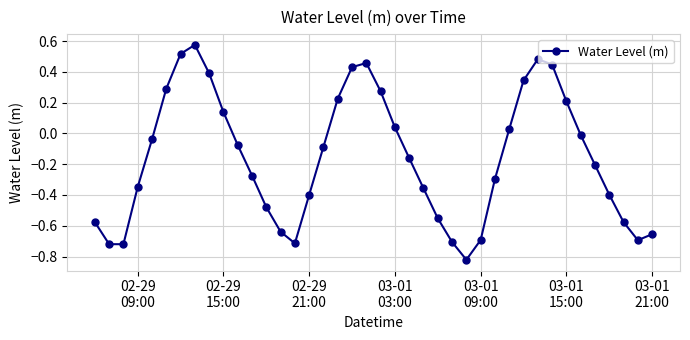

How many points are lower than both their immediate neighbors (excluding endpoints)?

4